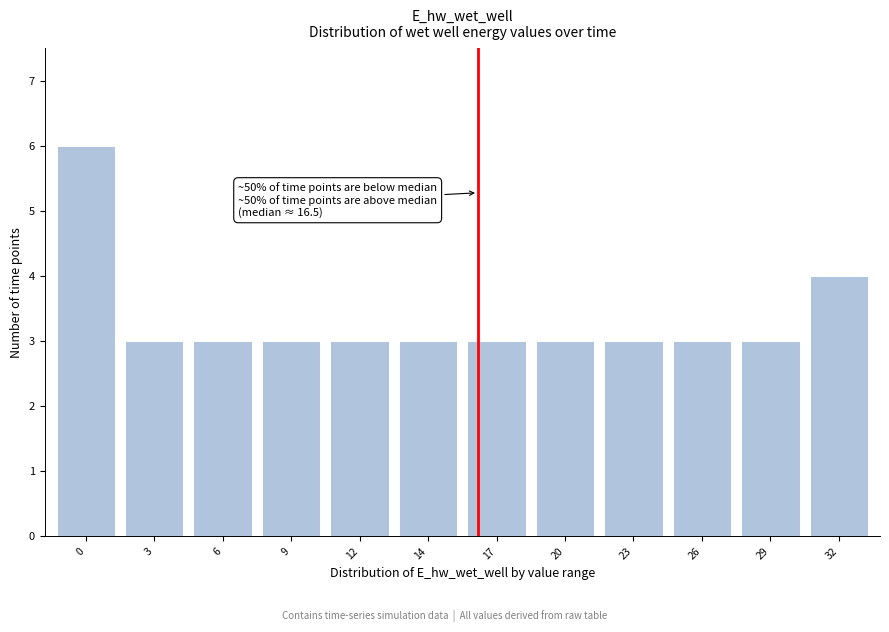

Reading left to right, what are all the values shown in this chart?

0=6	3=3	6=3	9=3	12=3	14=3	17=3	20=3	23=3	26=3	29=3	32=4